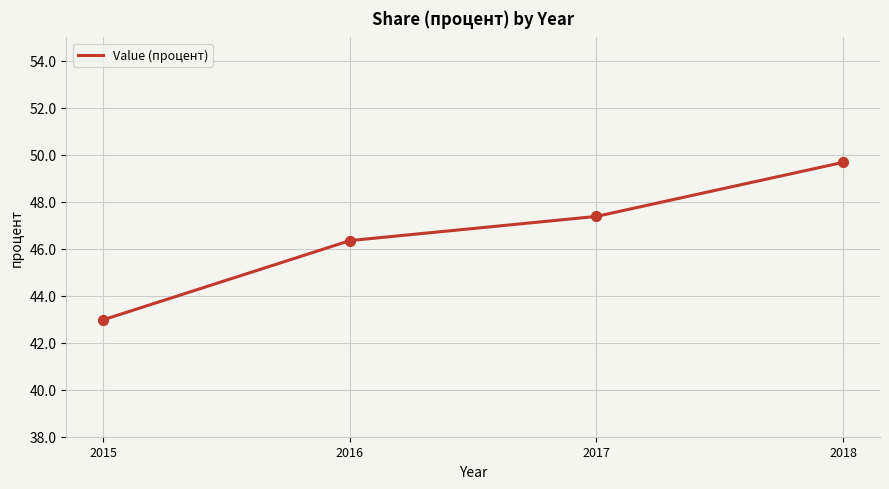

Between 2017 and 2015, which is larger?

2017